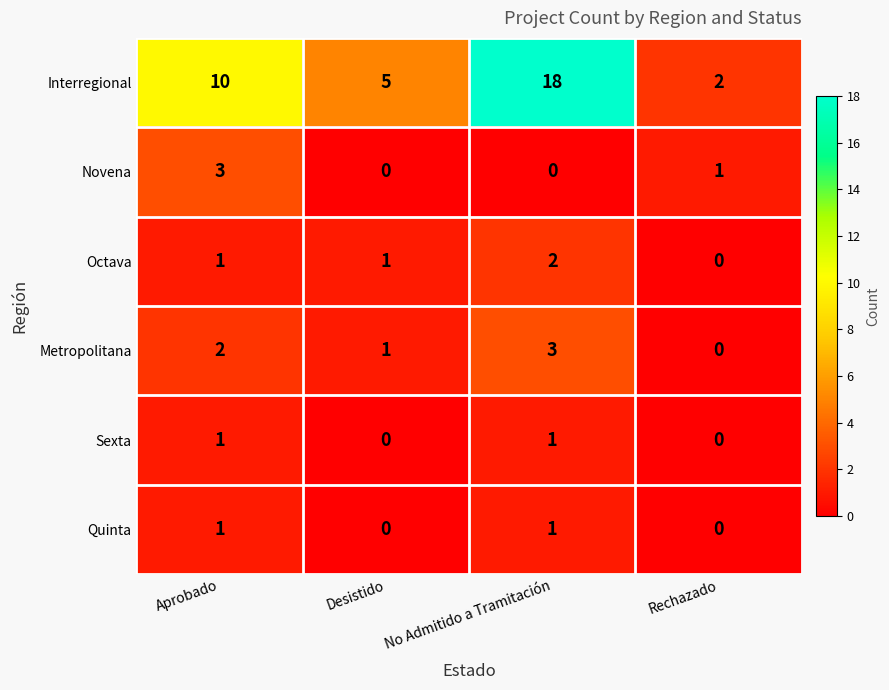

True or false: Octava has a value of 0 at Desistido.

False